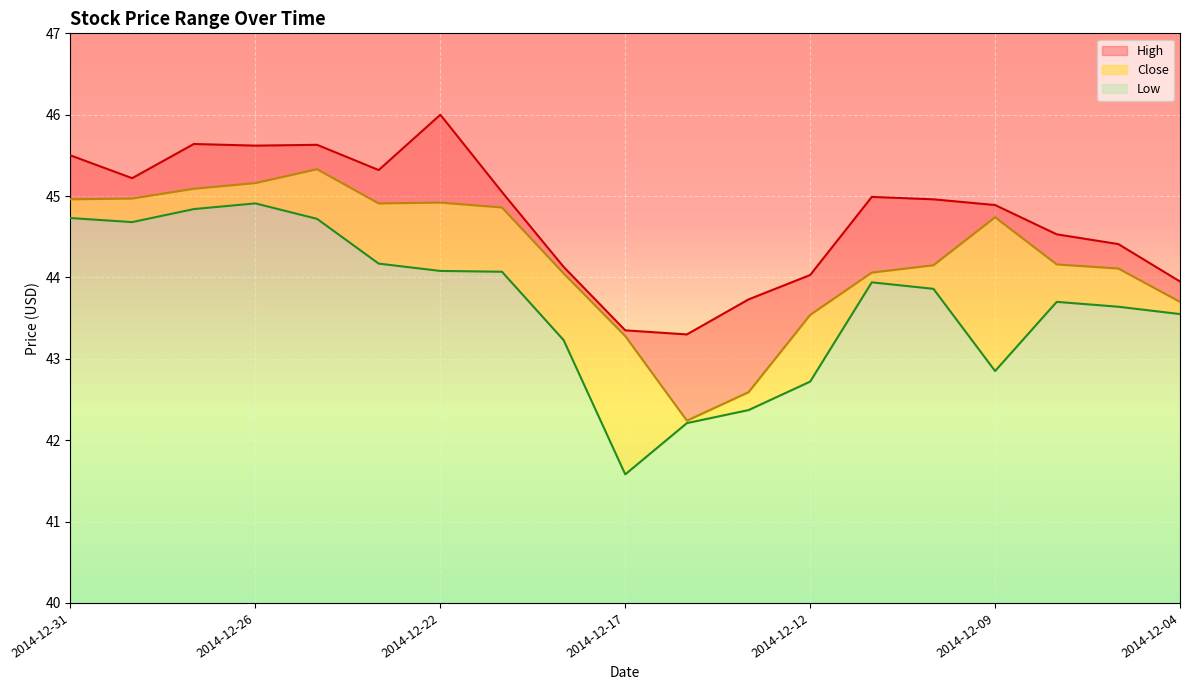

What is the sum of the Low values at 2014-12-11 and 2014-12-04?

87.5